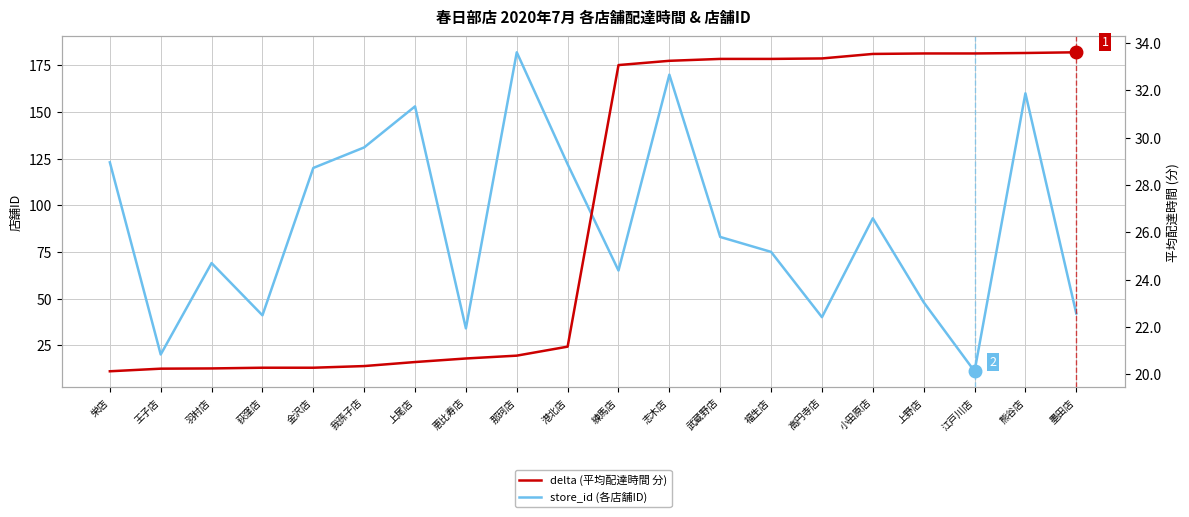

True or false: store_id (各店舗ID) has a value of 42.0 at 墨田店.

True